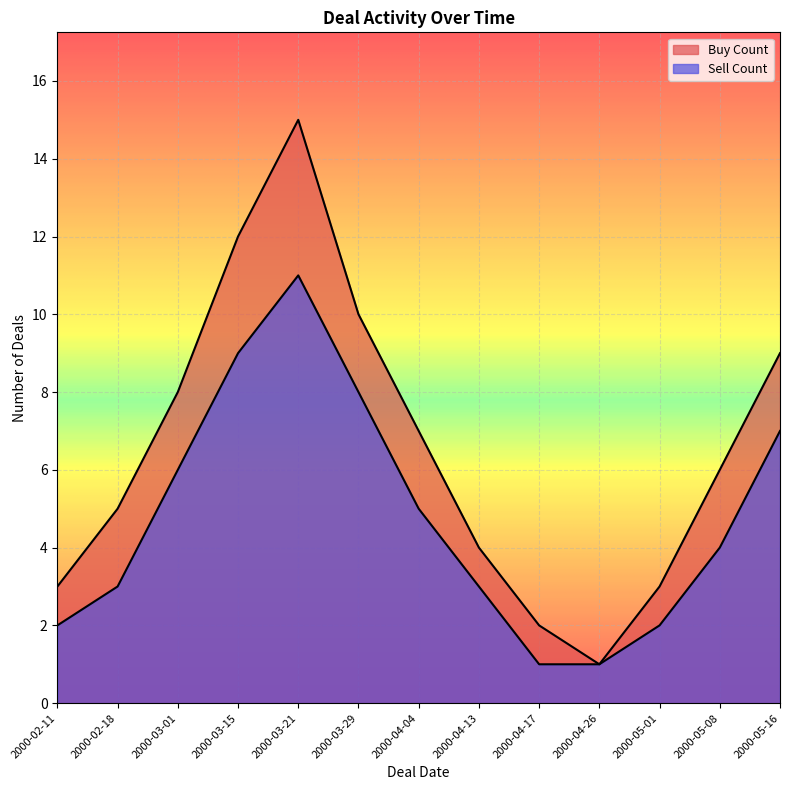

Rank the series by their average value, from highest to lowest.

Buy Count, Sell Count